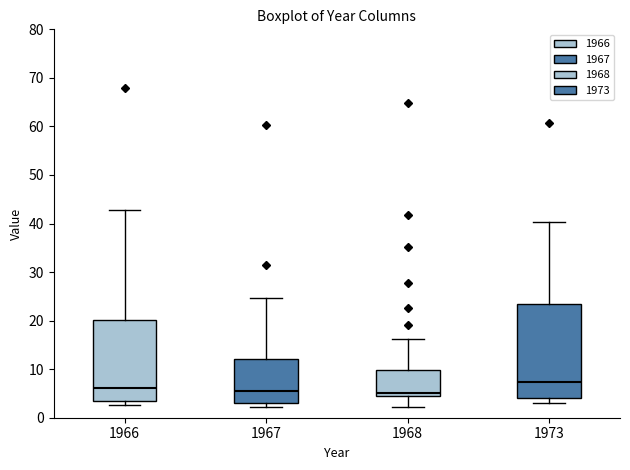

Reading left to right, transcribe this box plot: for each box, give where its median line is, the range the box spans, and where its two whiskers end, as read against the y-axis. The values are not printed on the chart, so give them approximately, as read against the axis.

1966: median 6, box 3 to 20, whiskers 3 (just below the box's lower edge) to 43
1967: median 5, box 3 to 12, whiskers 2 to 25
1968: median 5, box 4 to 10, whiskers 2 to 16
1973: median 7, box 4 to 23, whiskers 3 to 40